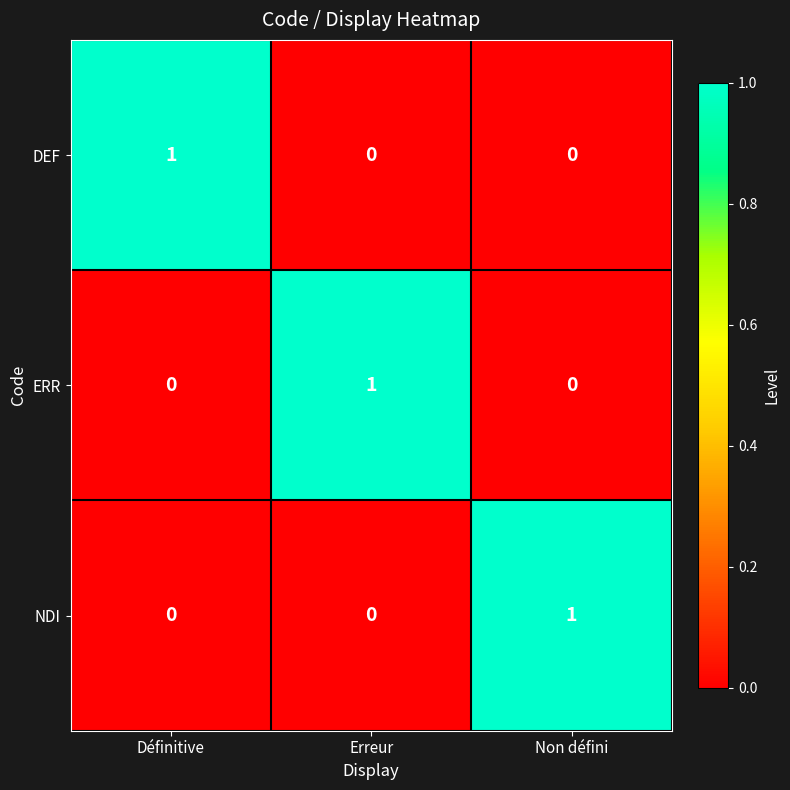

What is the spread (max minus min) of values at Définitive?

1